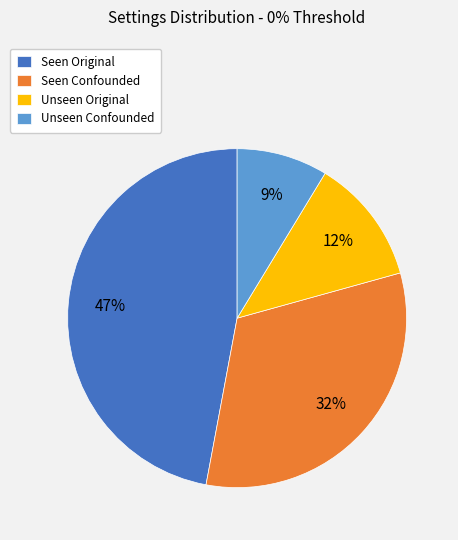

To the nearest percent, what is the difference between the largest and smallest slice percentages?

38%